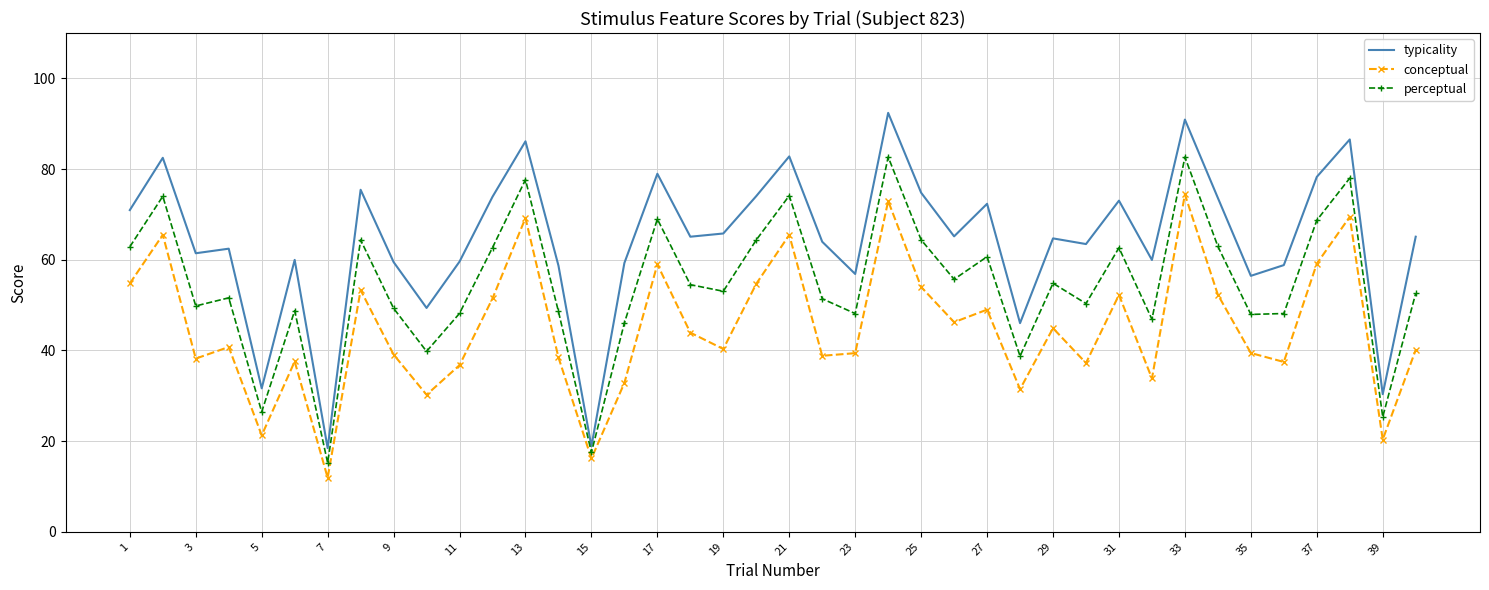

What is the maximum value shown in the chart?

92.4